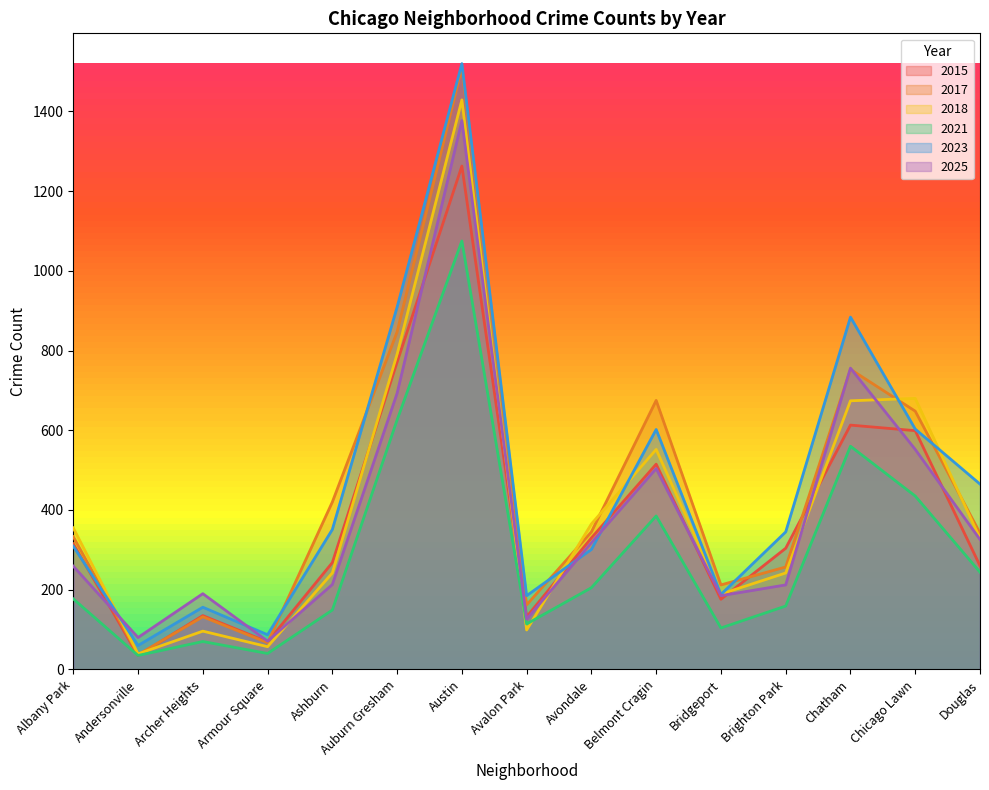

True or false: 2017 and 2021 cross at least once.

False